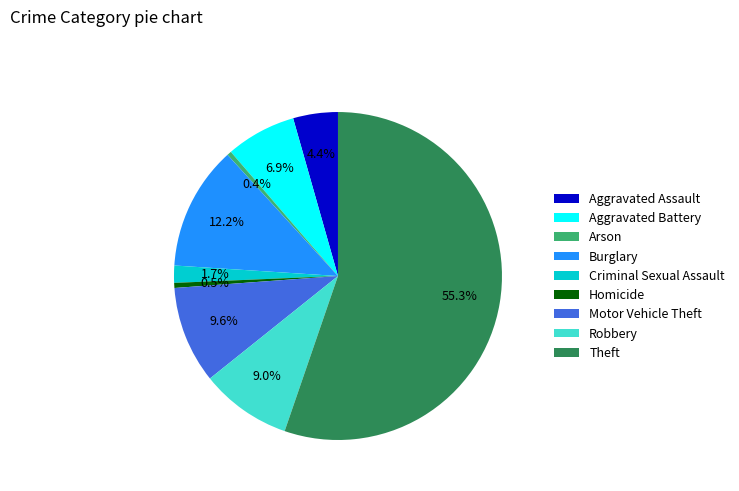

Is it true that Robbery is 1% of the pie?

False